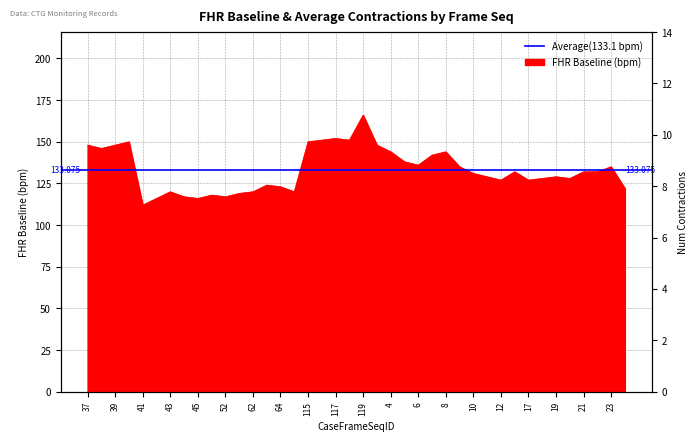

Reading left to right, what are all the values shown in this chart?

37=148	38=146	39=148	40=150	41=112	42=116	43=120	44=117	45=116	51=118	52=117	61=119	62=120	63=124	64=123	65=120	115=150	116=151	117=152	118=151	119=166	120=148	4=144	5=138	6=136	7=142	8=144	9=135	10=131	11=129	12=127	16=132	17=127	18=128	19=129	20=128	21=132	22=132	23=135	24=122